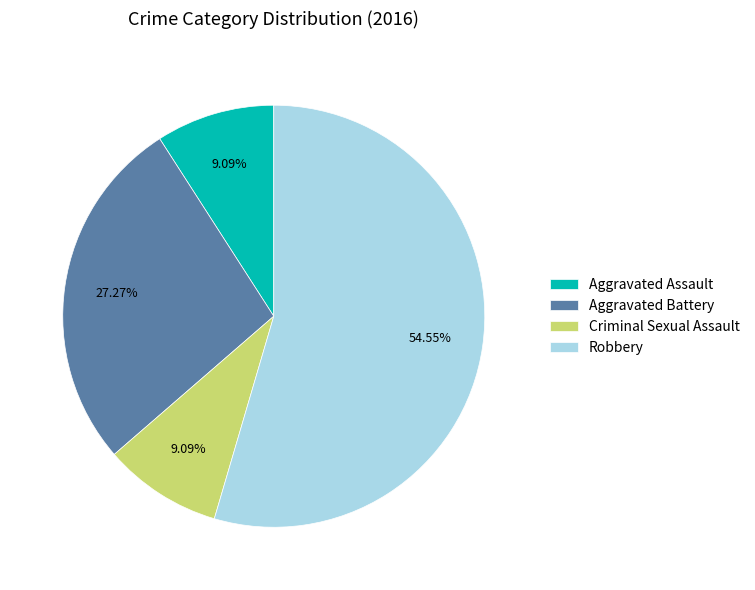

To the nearest percent, what is the combined percentage of Aggravated Assault and Robbery?

64%